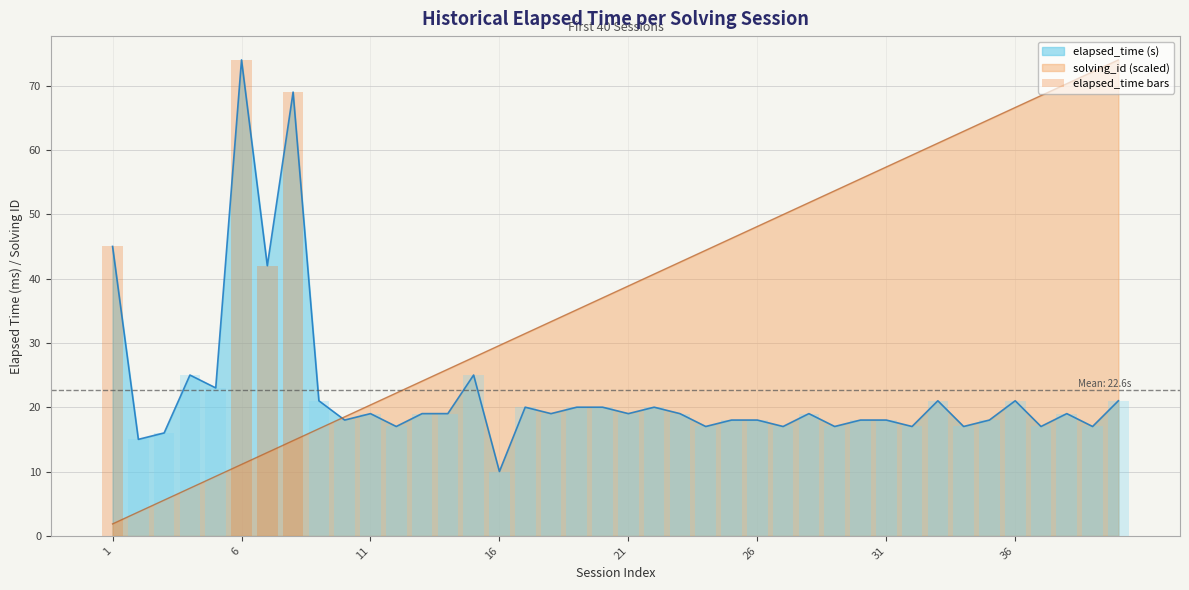

Where does the solving_id (scaled) series first go above 38?

21